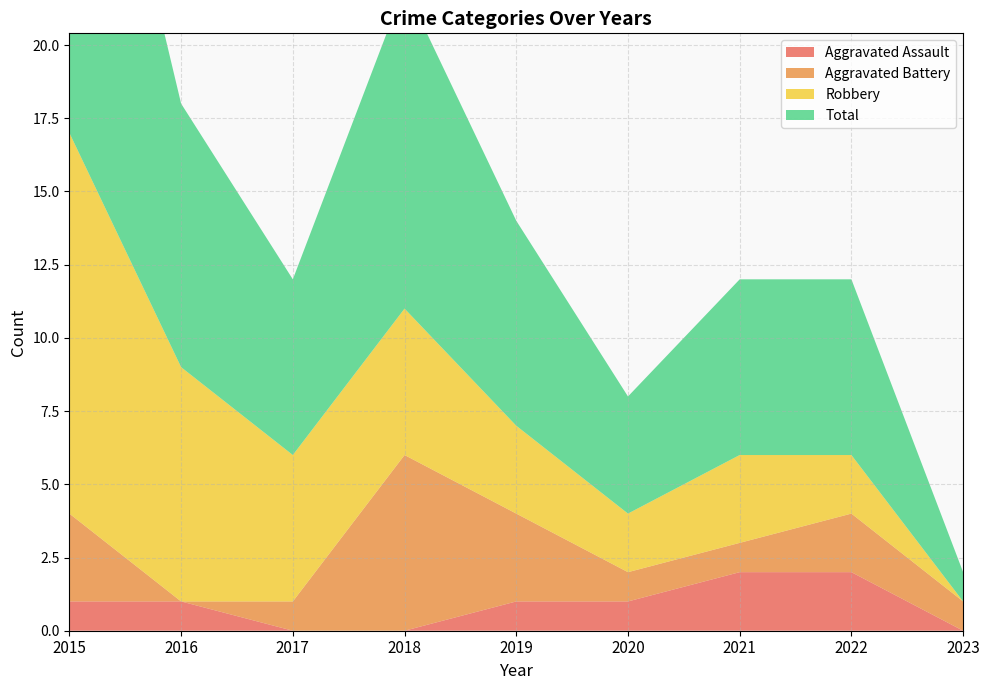

Reading left to right, list all the values displayed in this chart.

Aggravated Assault: 1	1	0	0	1	1	2	2	0
Aggravated Battery: 3	0	1	6	3	1	1	2	1
Robbery: 13	8	5	5	3	2	3	2	0
Total: 17	9	6	11	7	4	6	6	1